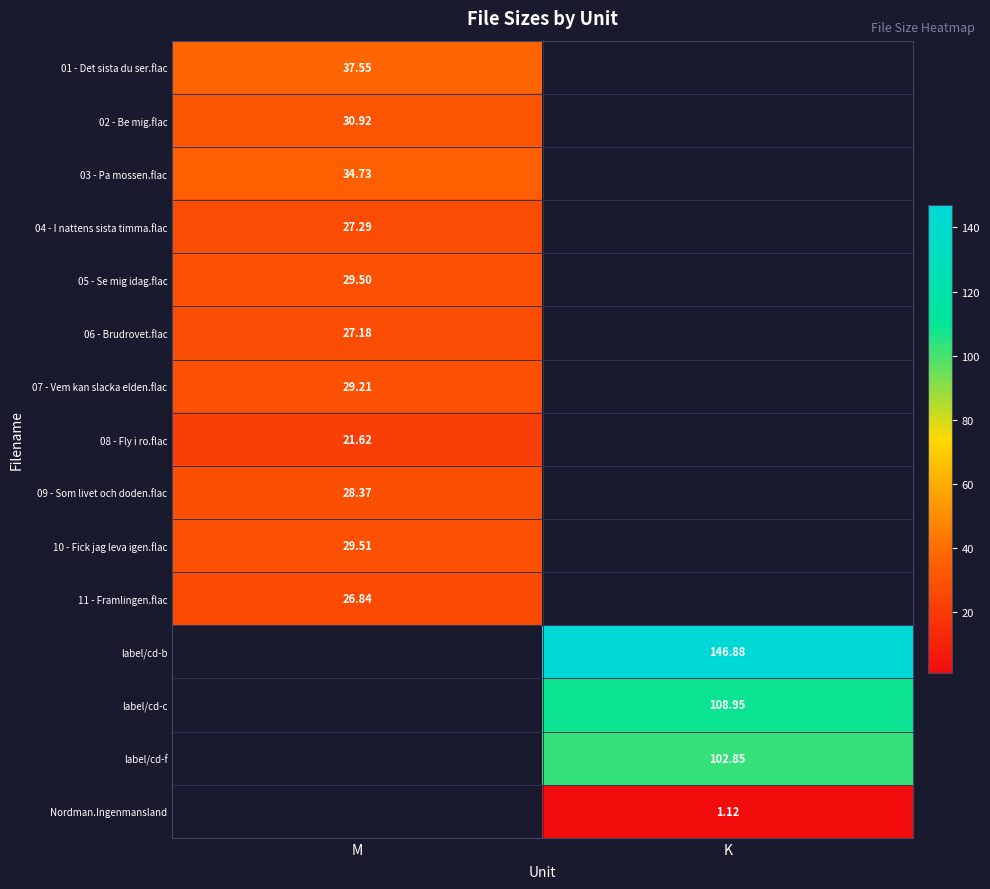

True or false: 03 - Pa mossen.flac has a value of 62.3 at M.

False